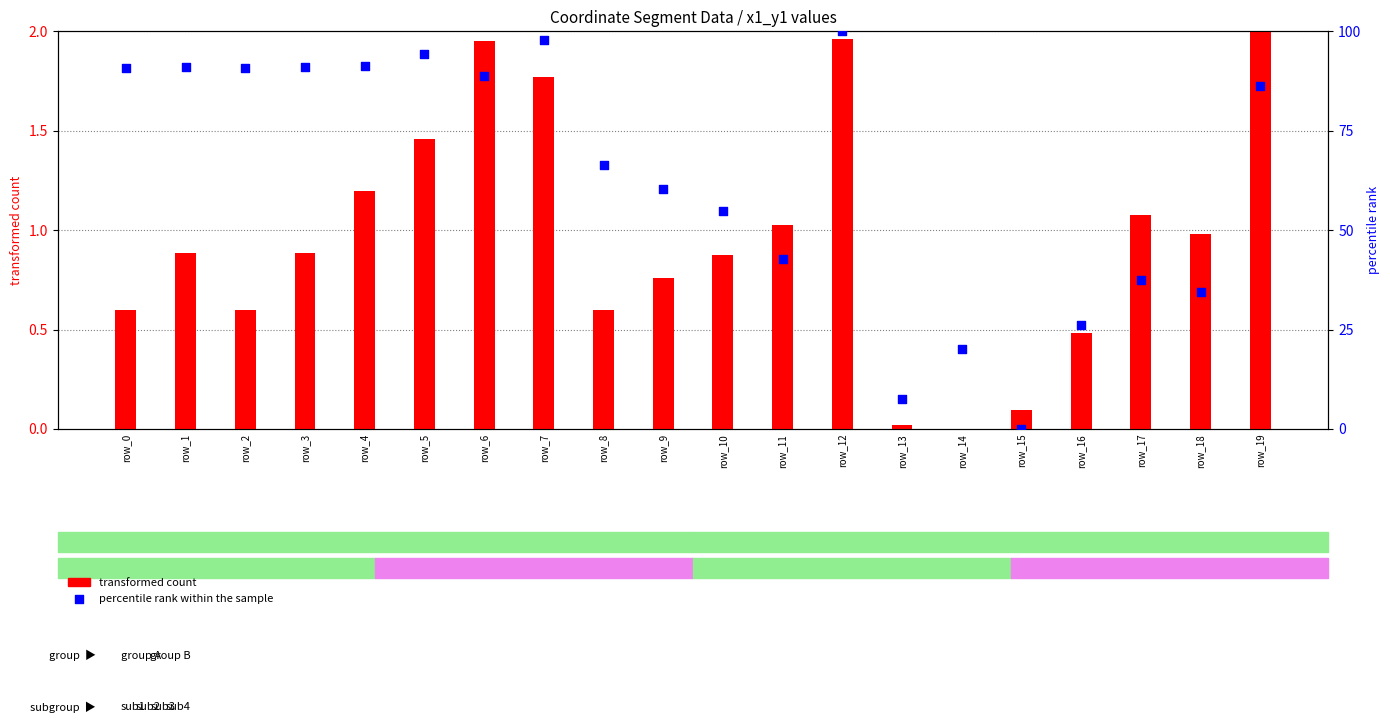

Which series has the largest Y range (max minus min)?

percentile rank within the sample